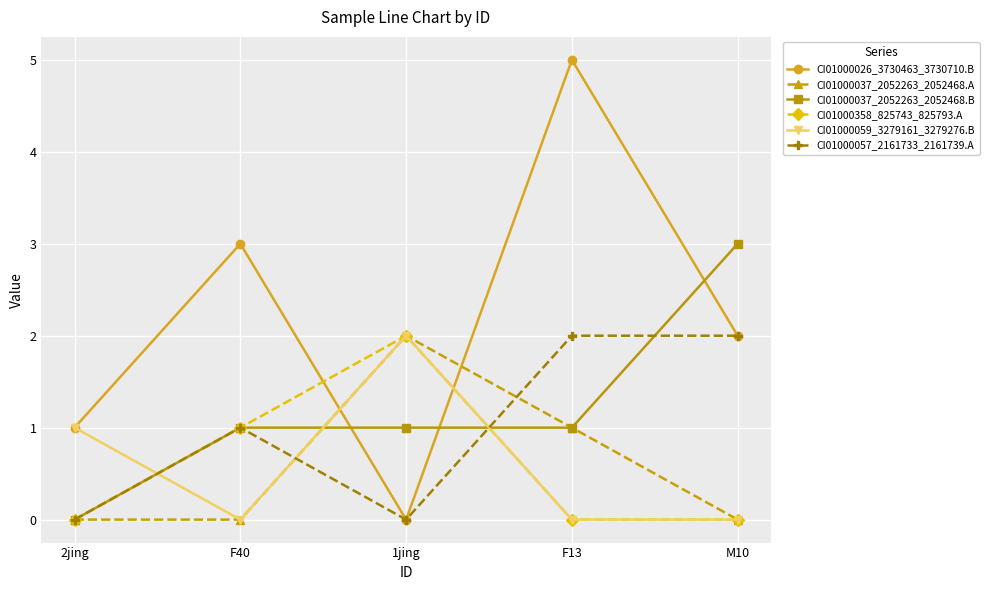

The CI01000026_3730463_3730710.B series shows 1 at F13. True or false?

False